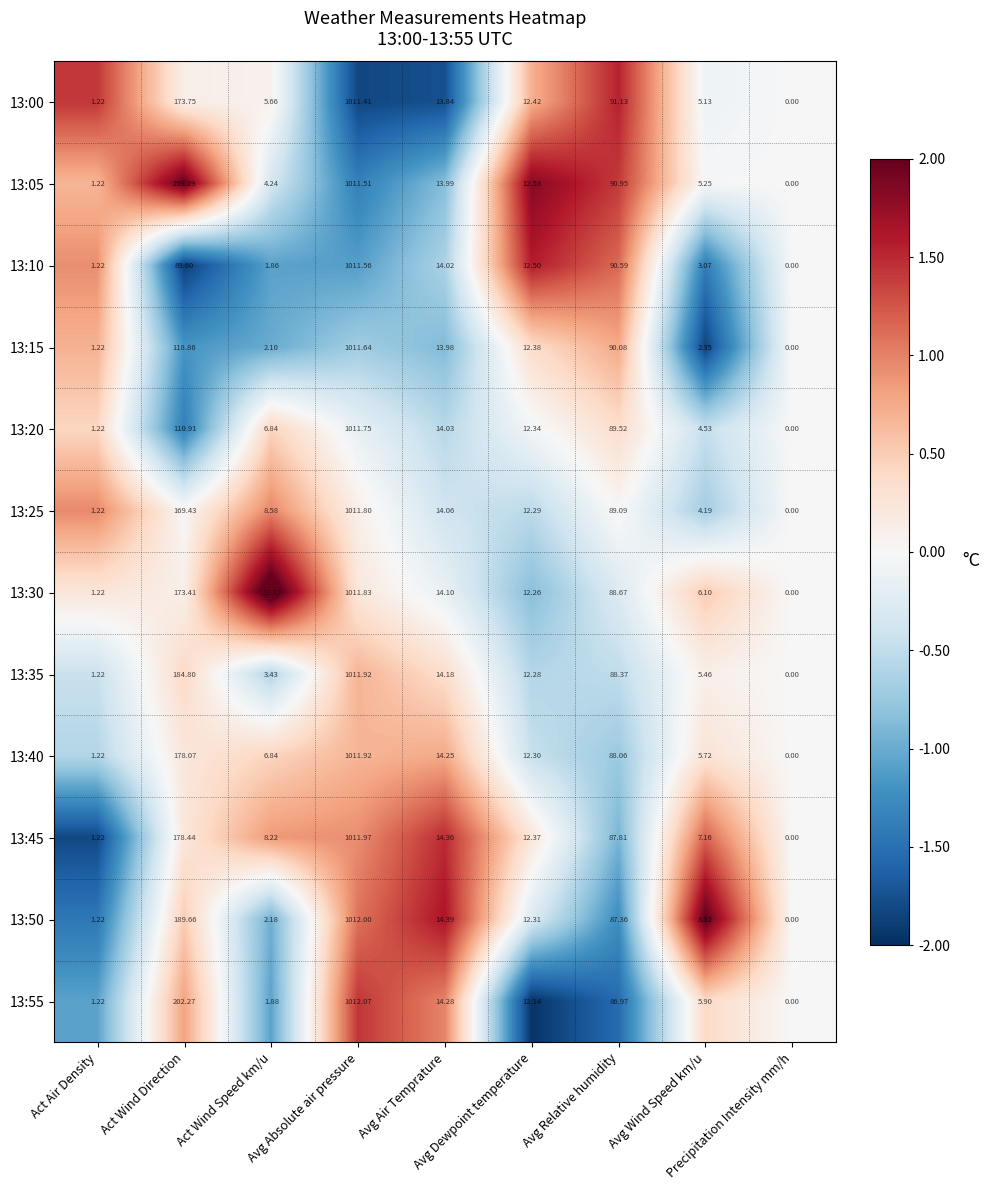

How many distinct data groups are displayed?

12